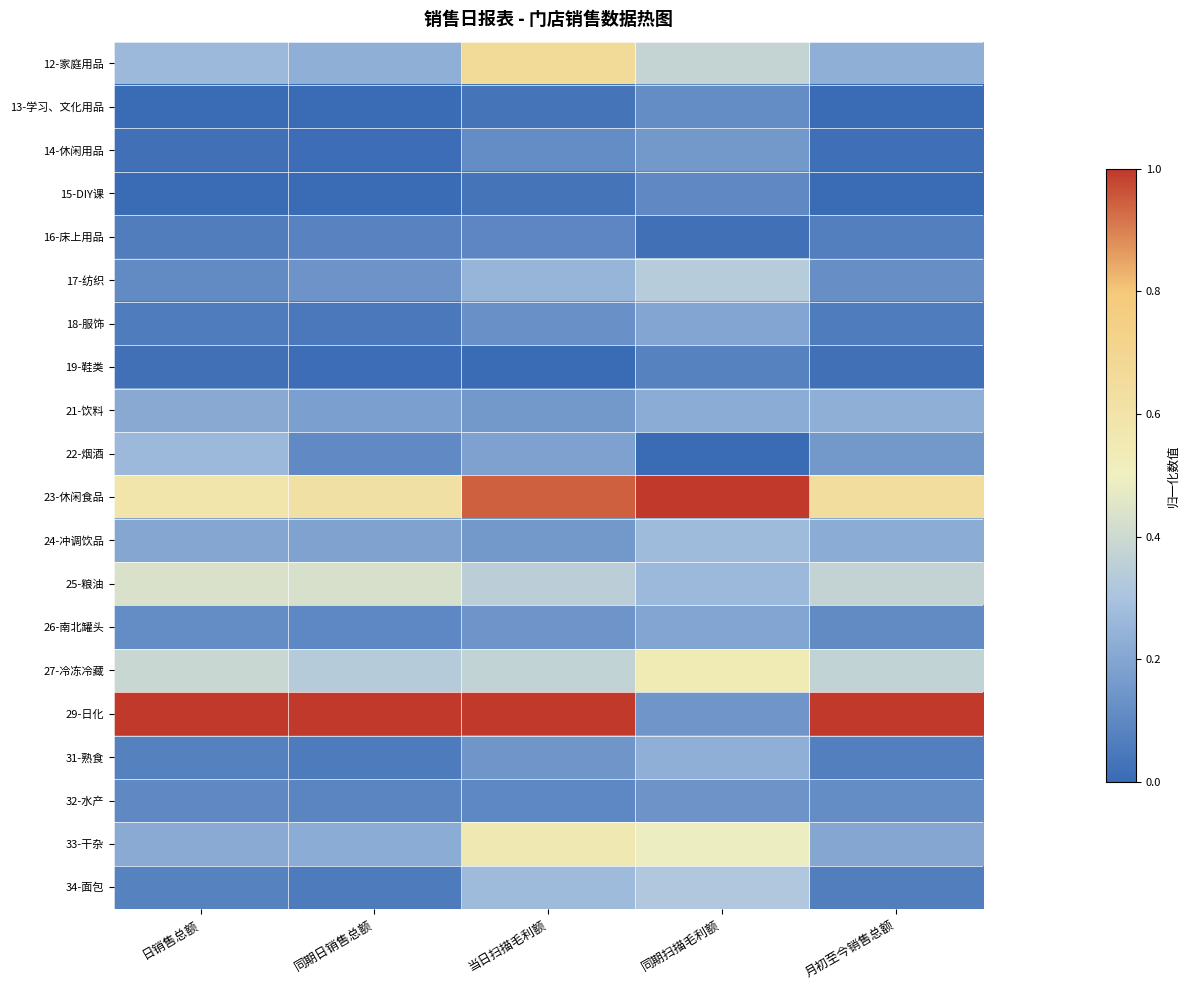

At which category does the chart reach its peak across all series?

同期扫描毛利额